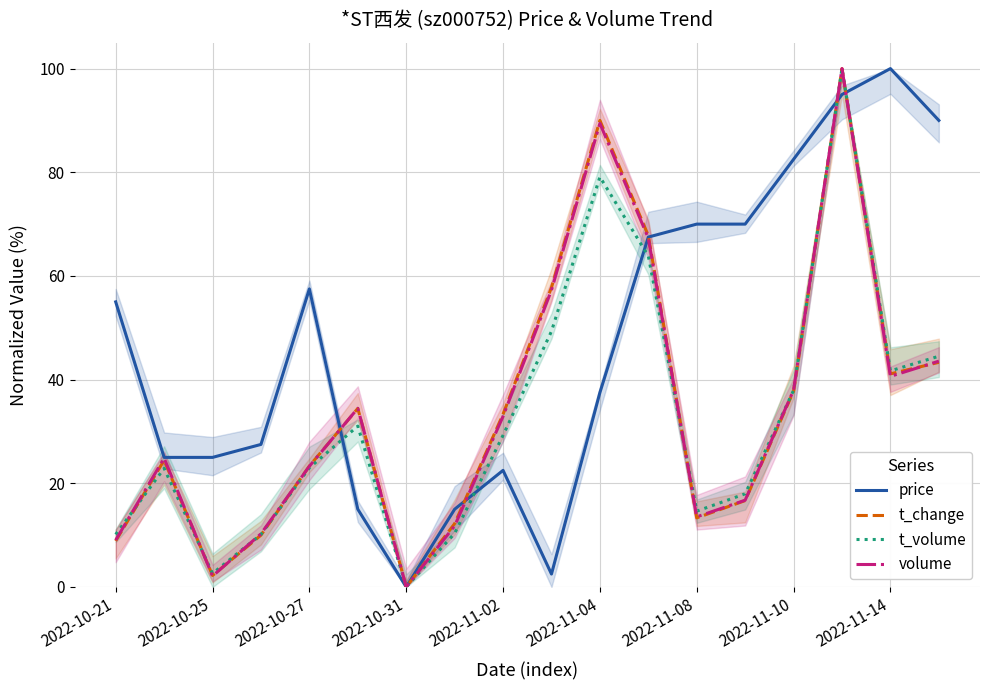

What is the highest value of the t_volume series?

100.0